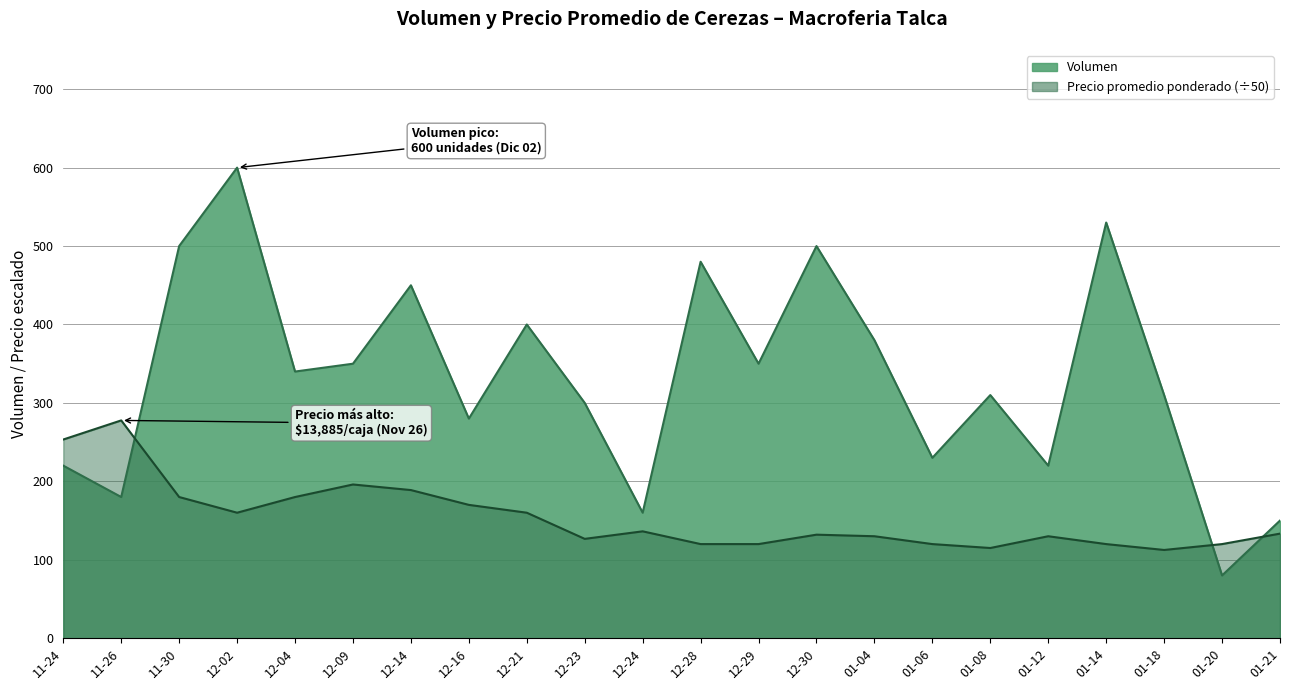

Which series changed the most between 12-14 and 01-04?

Volumen